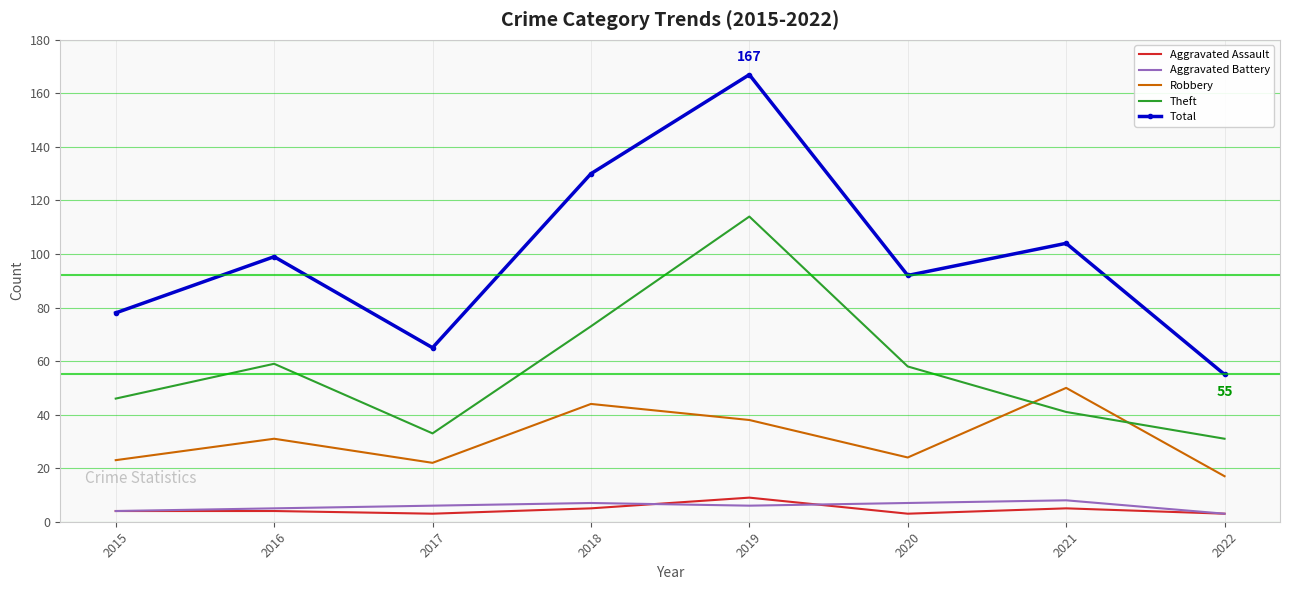

The value of Robbery at 2022 is 11. True or false?

False